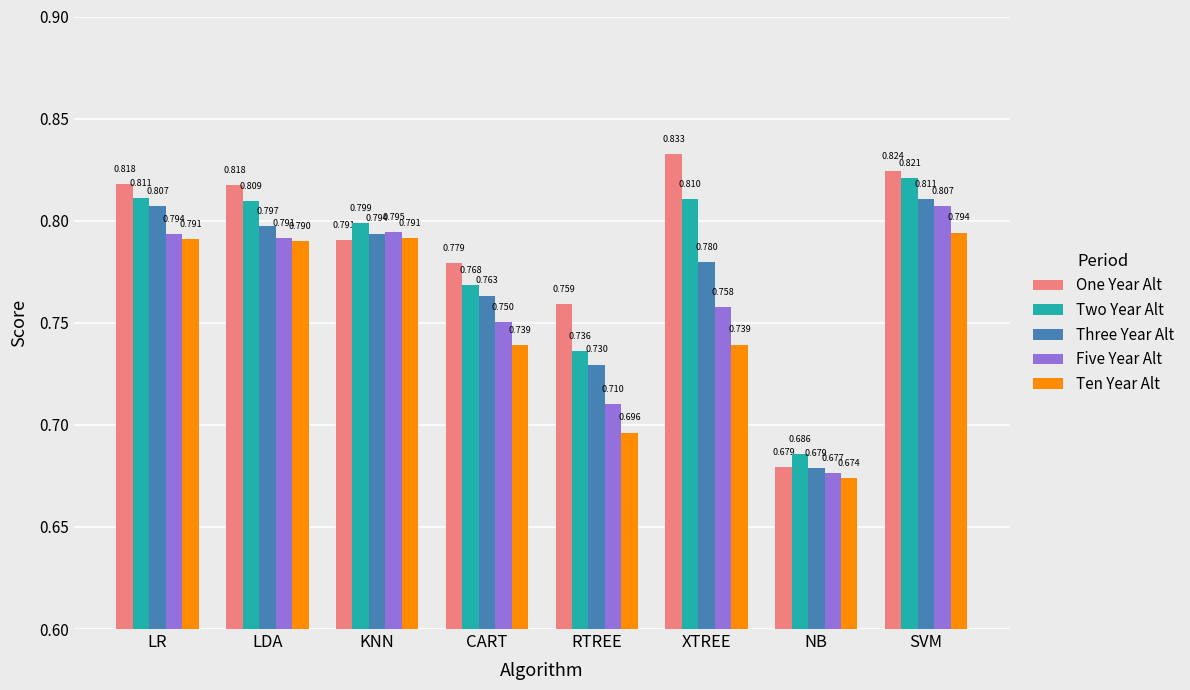

At how many categories does at least one series exceed 0?

8